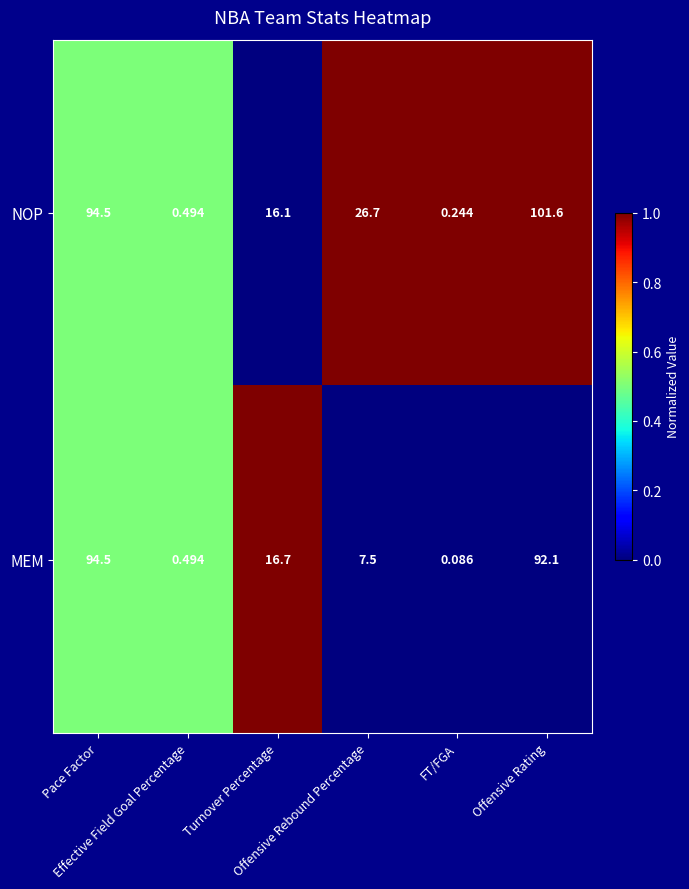

List the series in order of their overall mean, highest first.

NOP, MEM